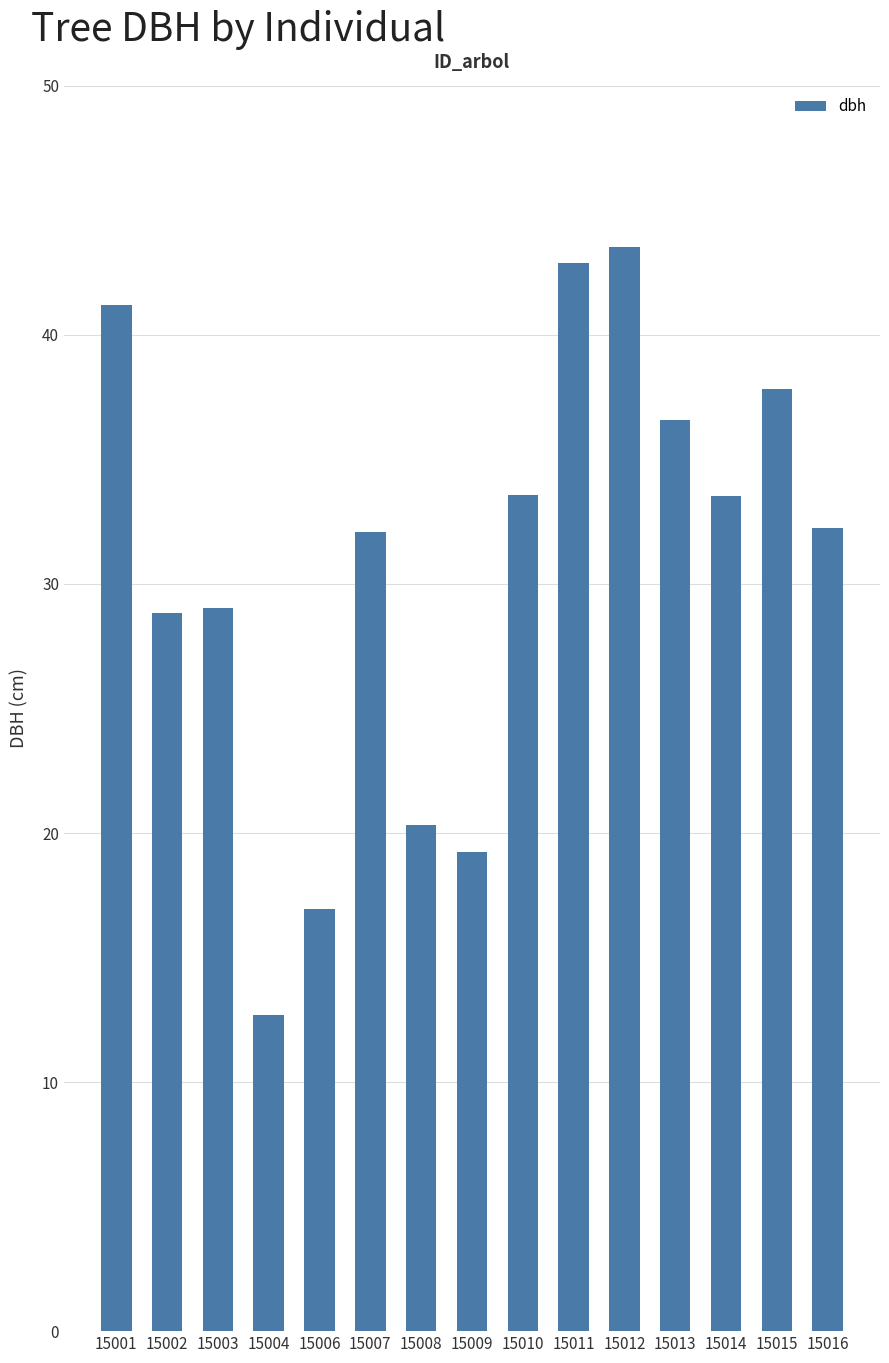

How many bars are there in total?

15